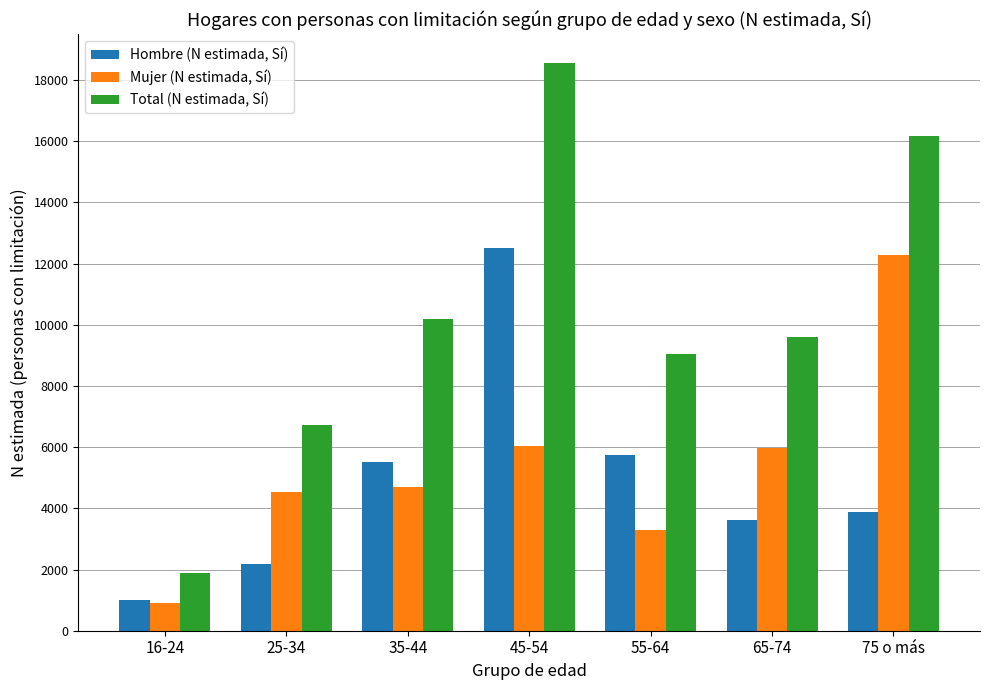

What is the sum of all Total (N estimada, Sí) values?

72173